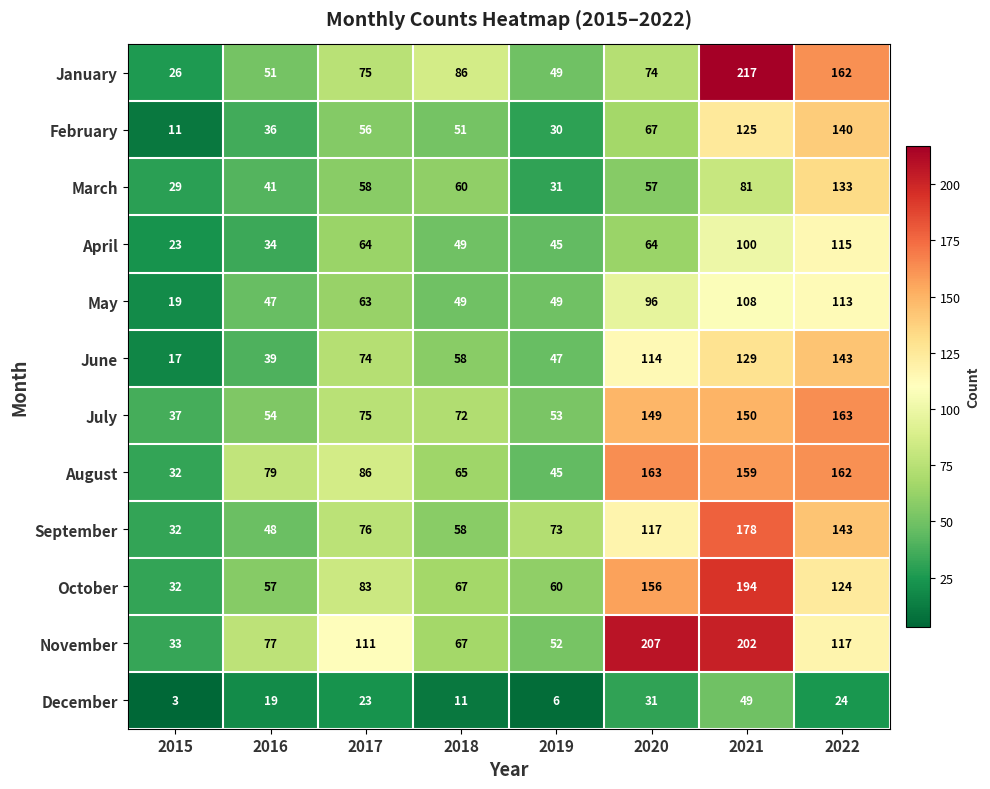

Which series changed the most between 2016 and 2019?

August